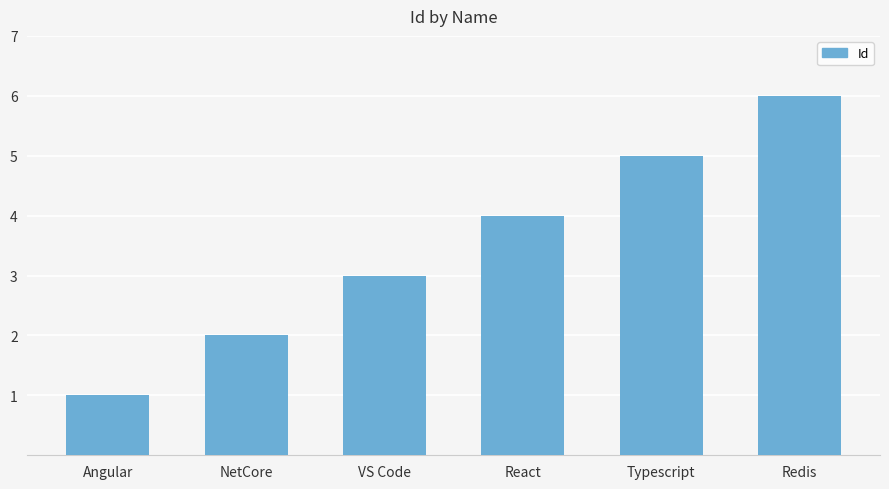

What position from the left is Angular?

1